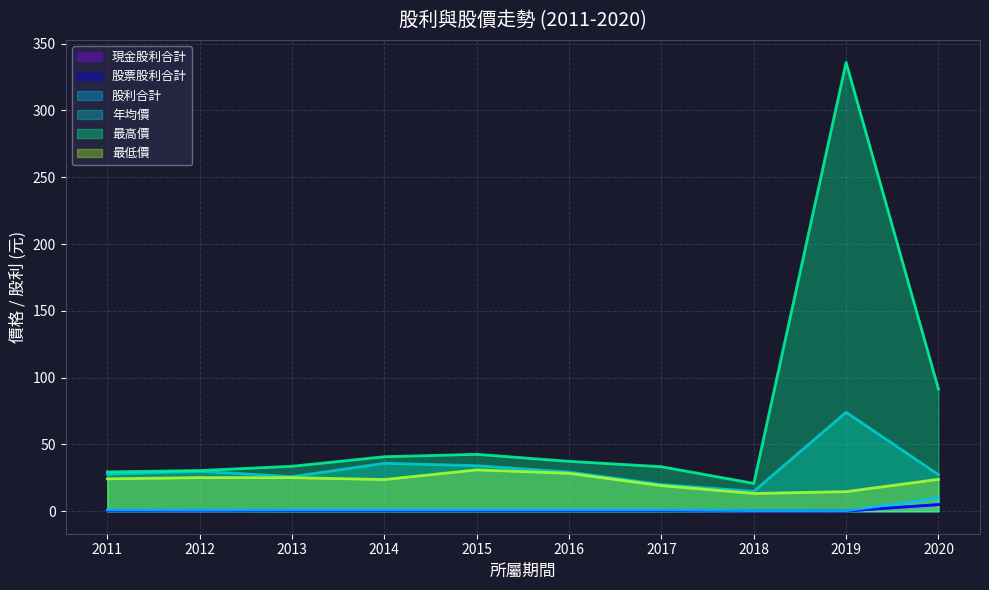

Which series changed the most between 2015 and 2018?

最高價